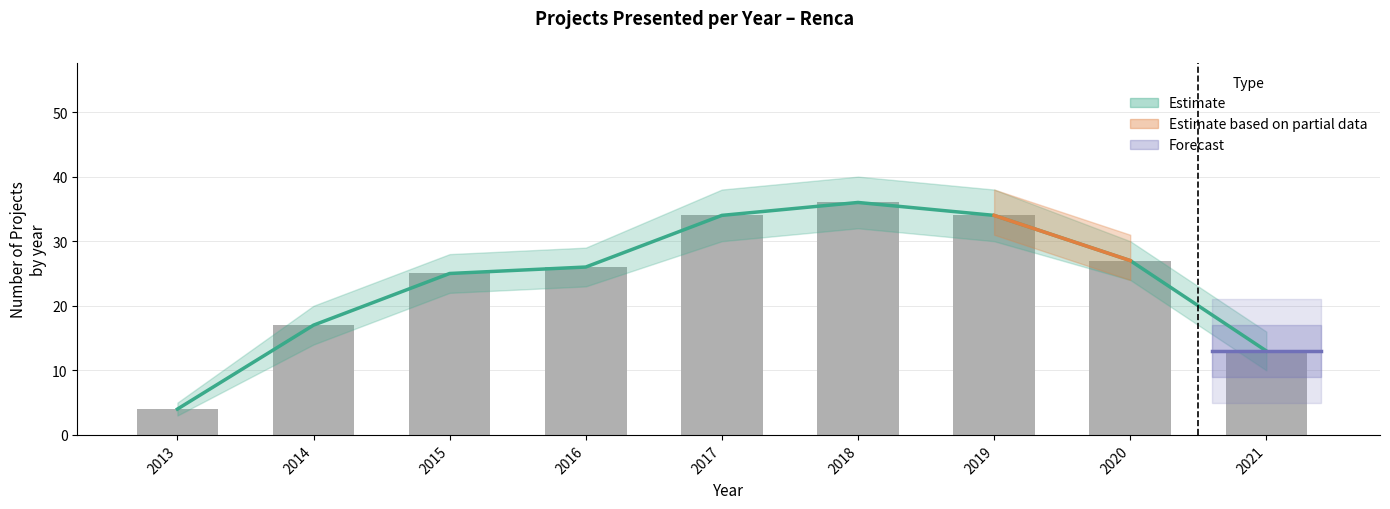

Which category has the highest value across all series?

2018